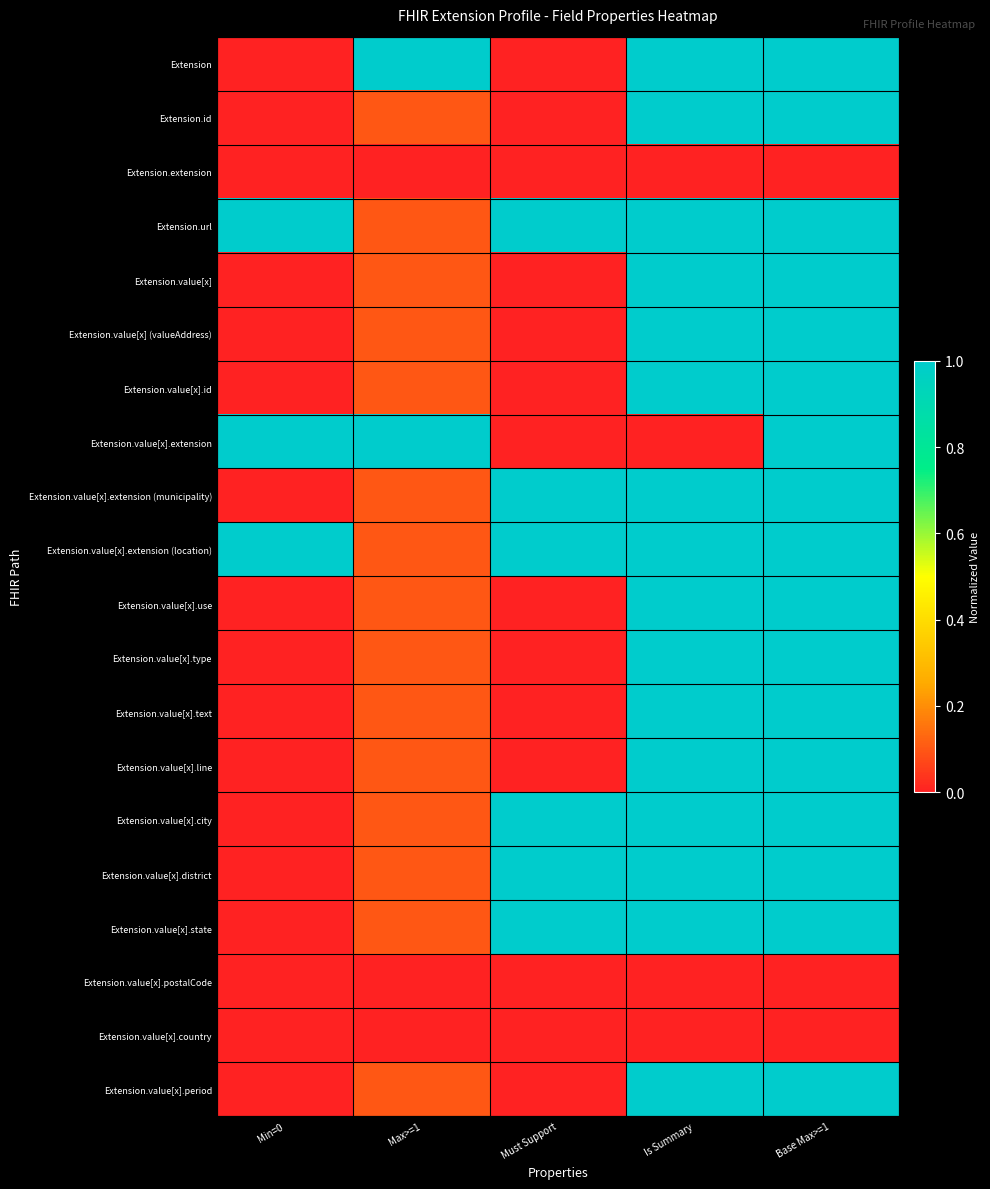

Between Must Support and Min=0, which is larger?

Must Support